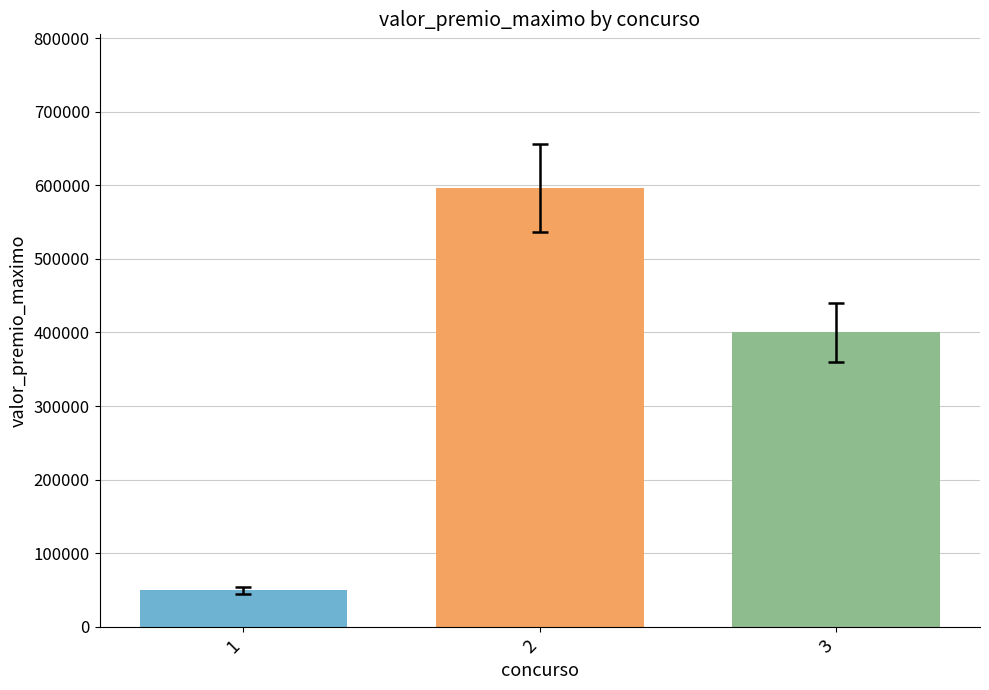

The chart shows a value of 49765.8 at 1. True or false?

True